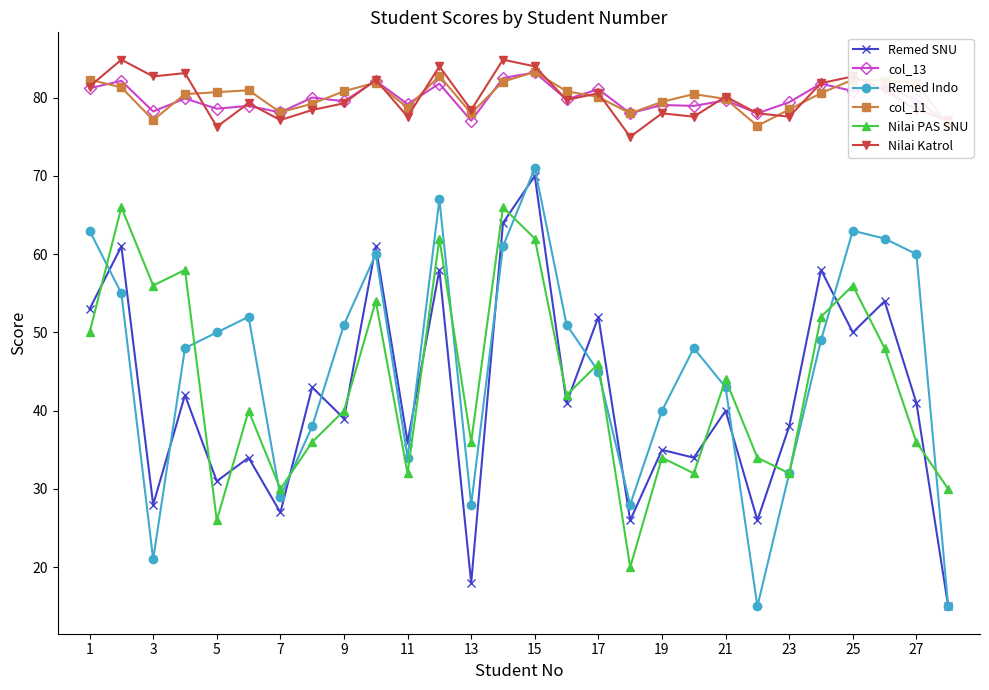

Is the value of Nilai PAS SNU at 19 greater than the value of Nilai Katrol at 19?

No